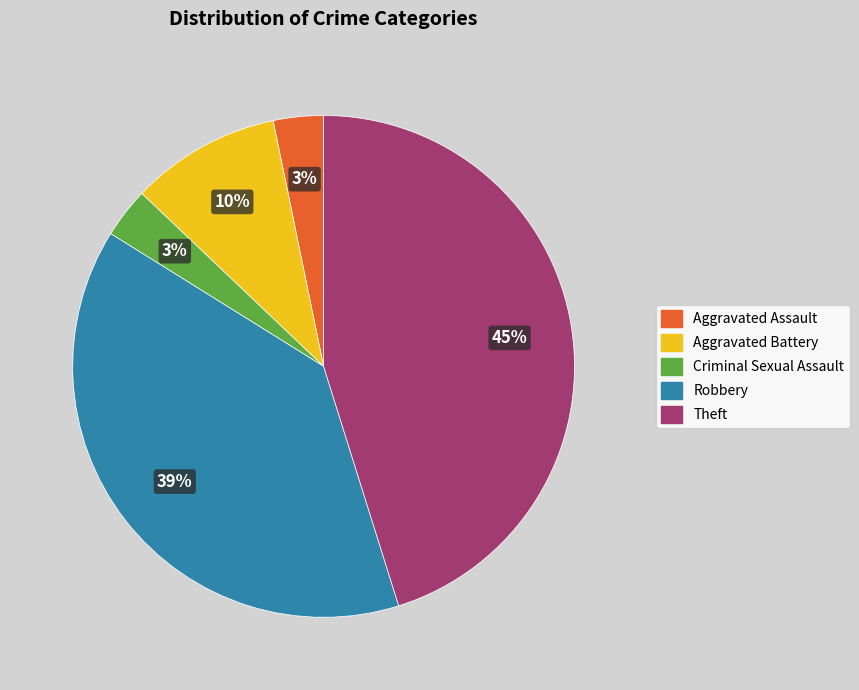

Between Theft and Robbery, which is larger?

Theft